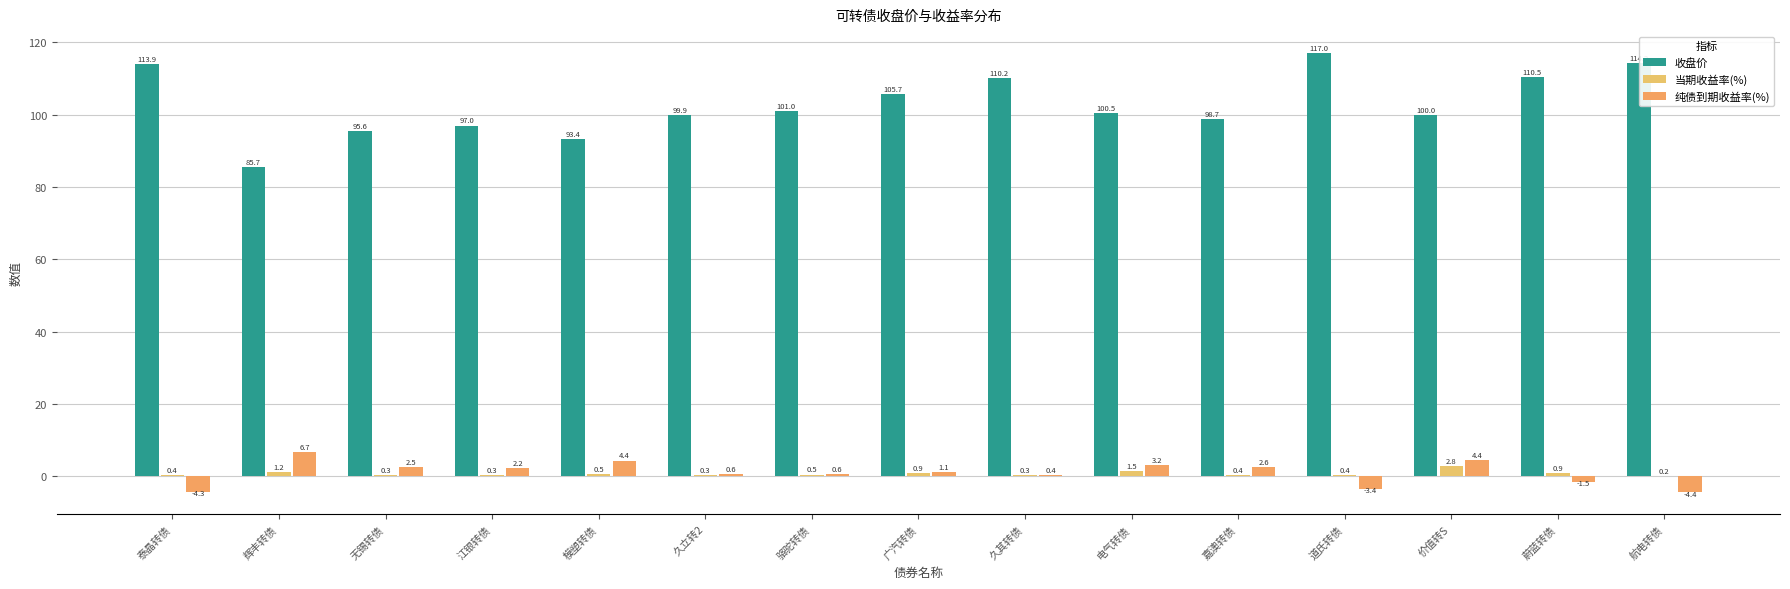

Between 嘉澳转债 and 价值转S, which is larger?

价值转S